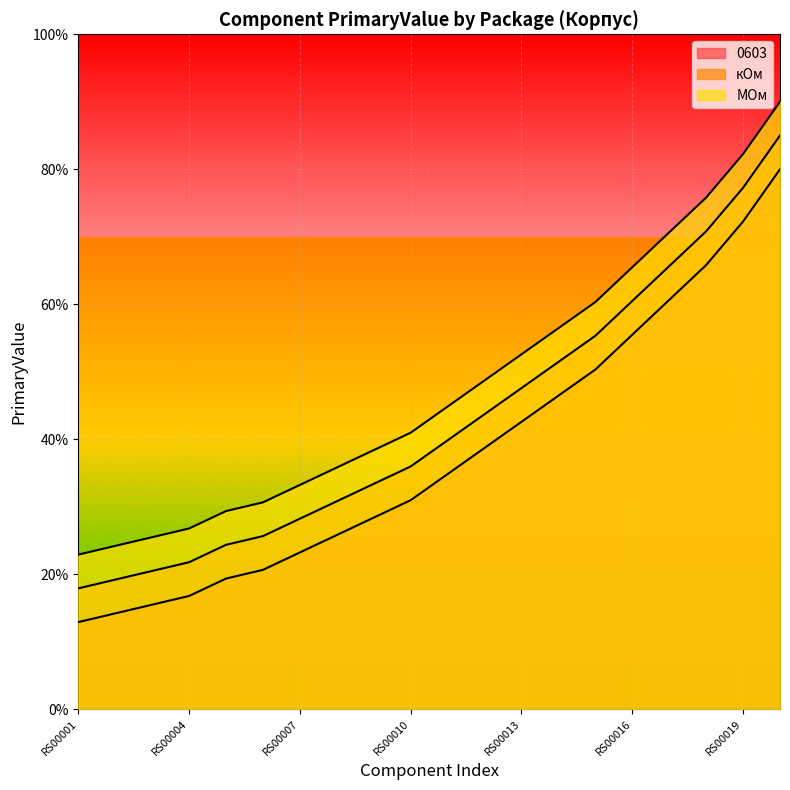

What is the total value across all series at RS00020?

255.0